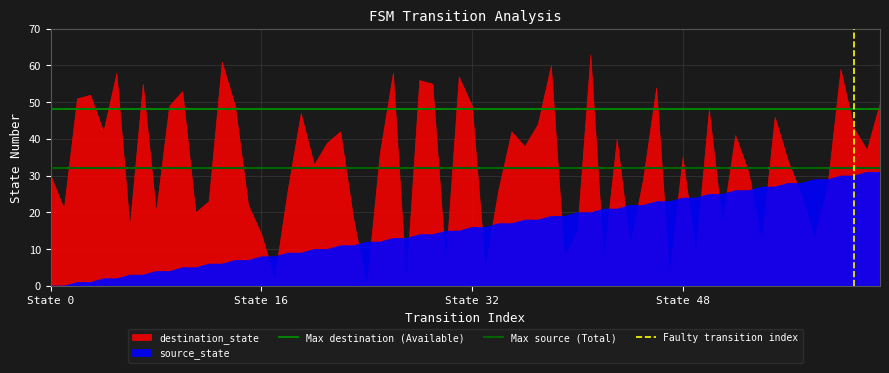

What is the sum of all Max destination (Available) values?

96